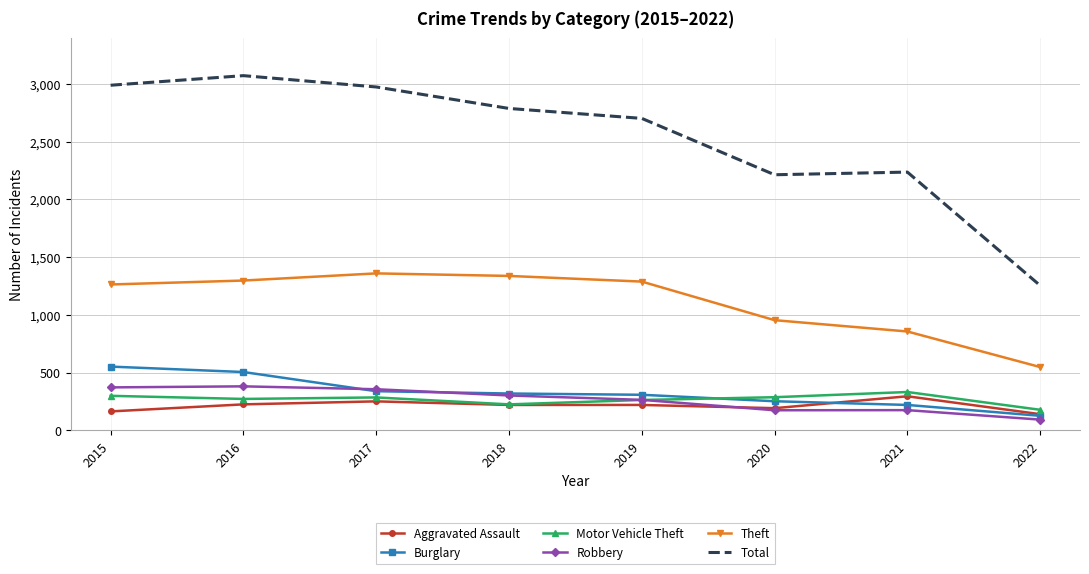

What is the spread (max minus min) of values at 2017?

2722